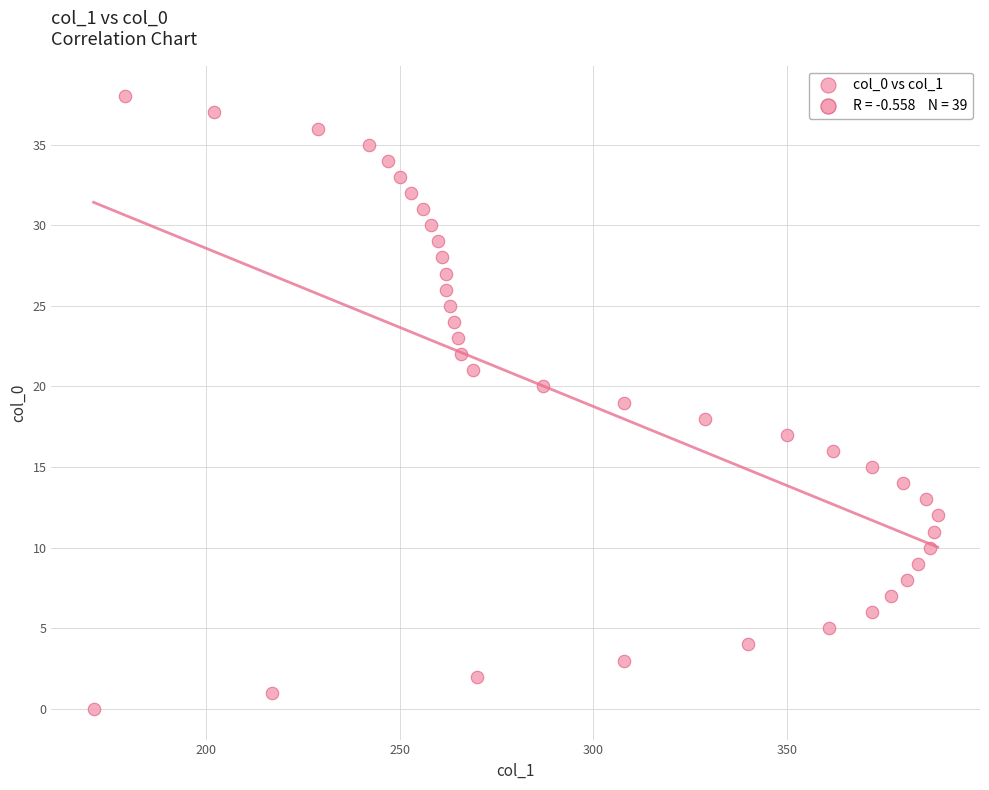

What is the range of Y values (max minus min)?

38